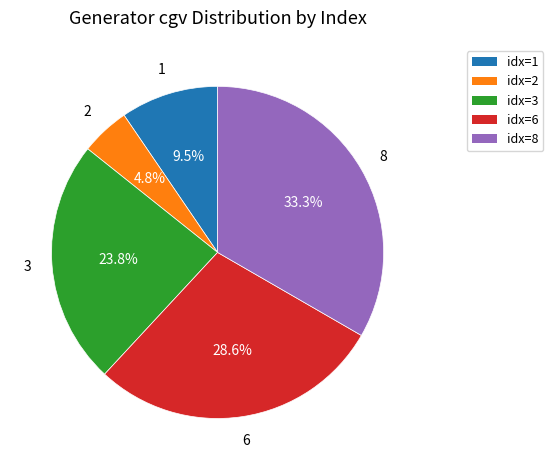

Is there a majority slice in this chart?

No